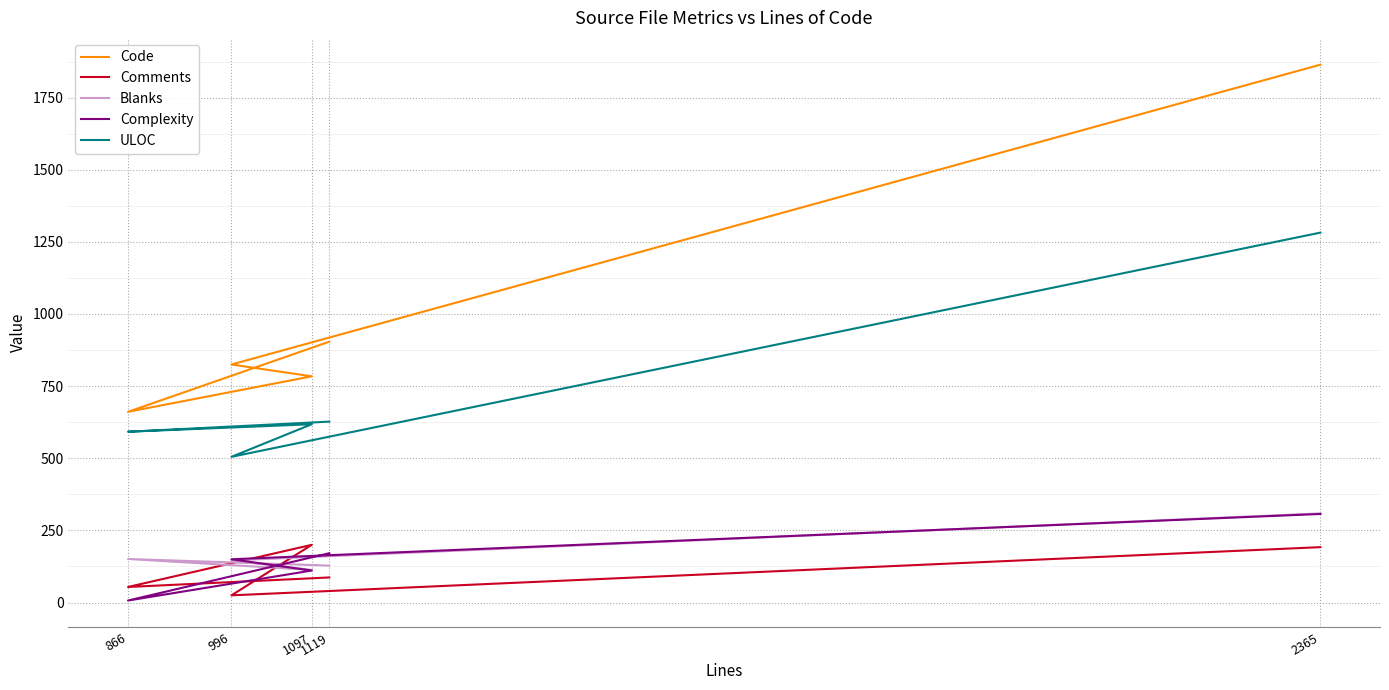

True or false: Blanks and Comments cross at least once.

True